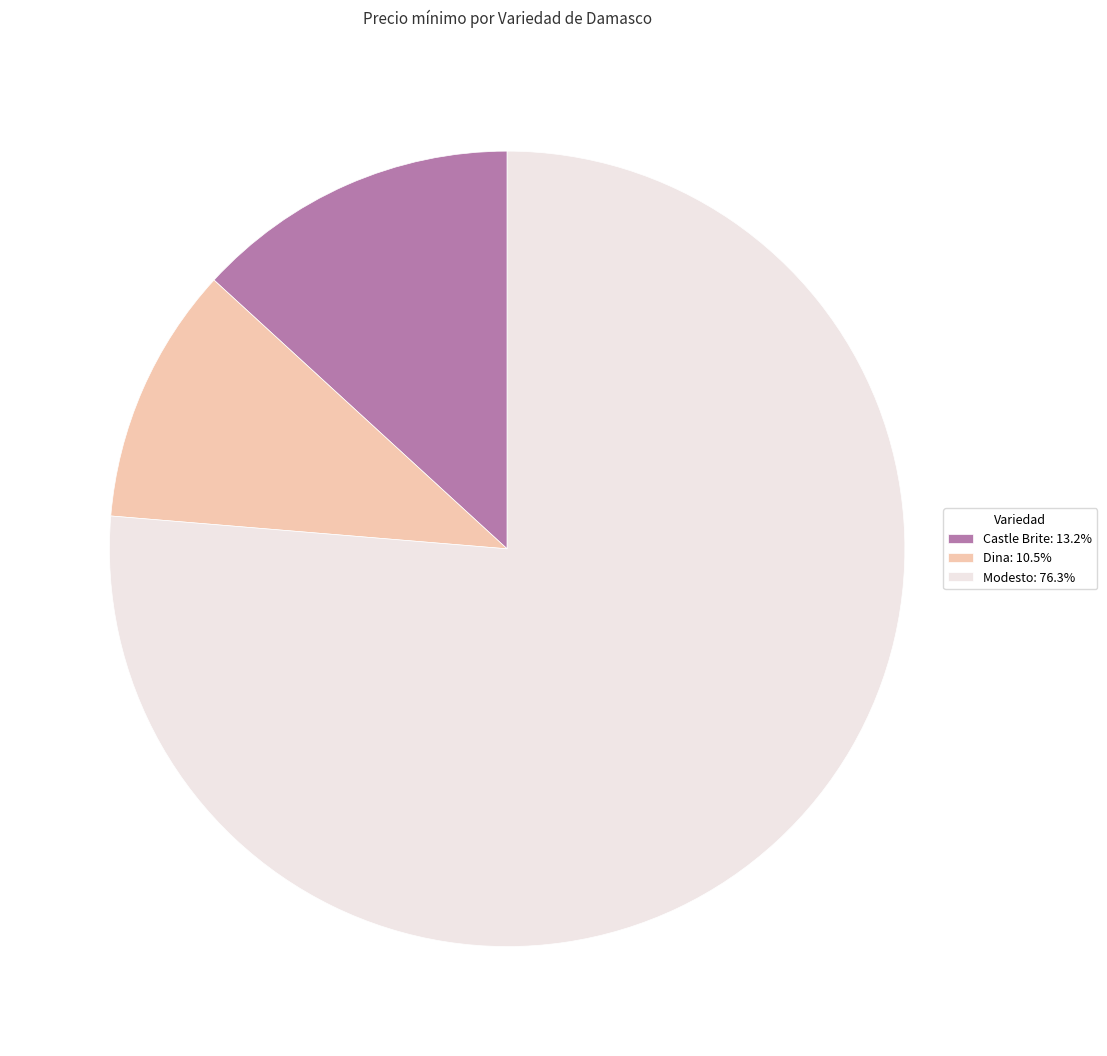

Is there any slice that represents more than half of the pie?

Yes